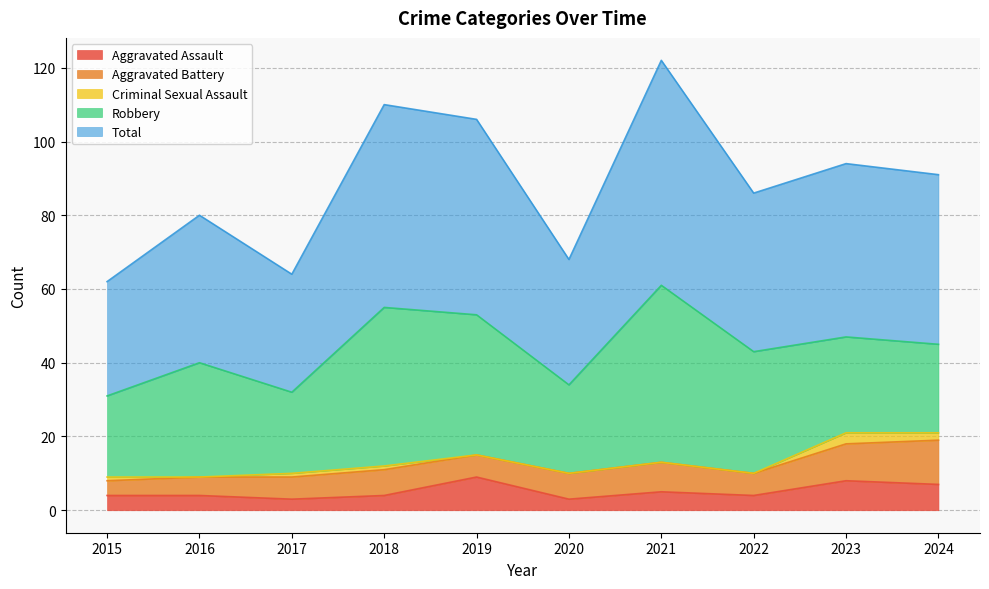

Which series has the widest spread of values?

Total